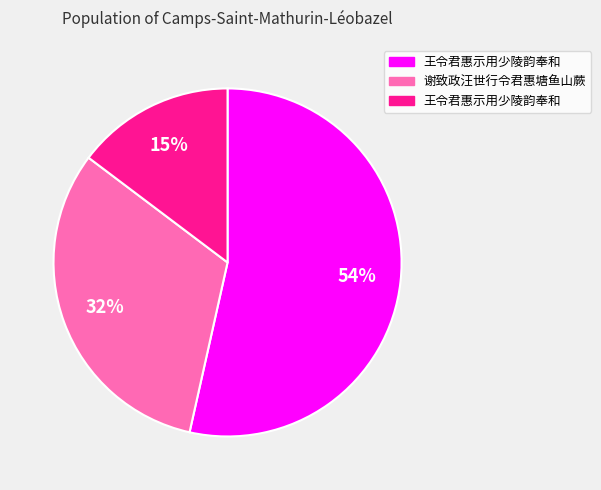

Is there a majority slice in this chart?

Yes